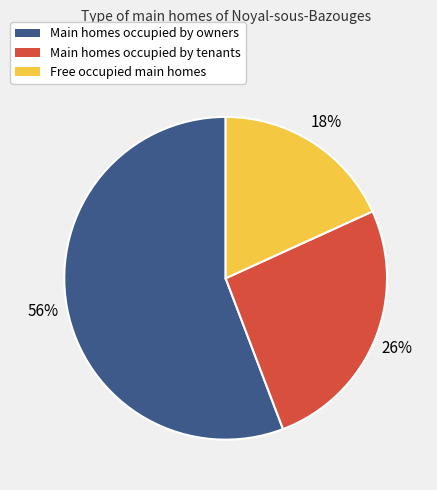

The Main homes occupied by owners slice represents 56% of the pie. True or false?

True